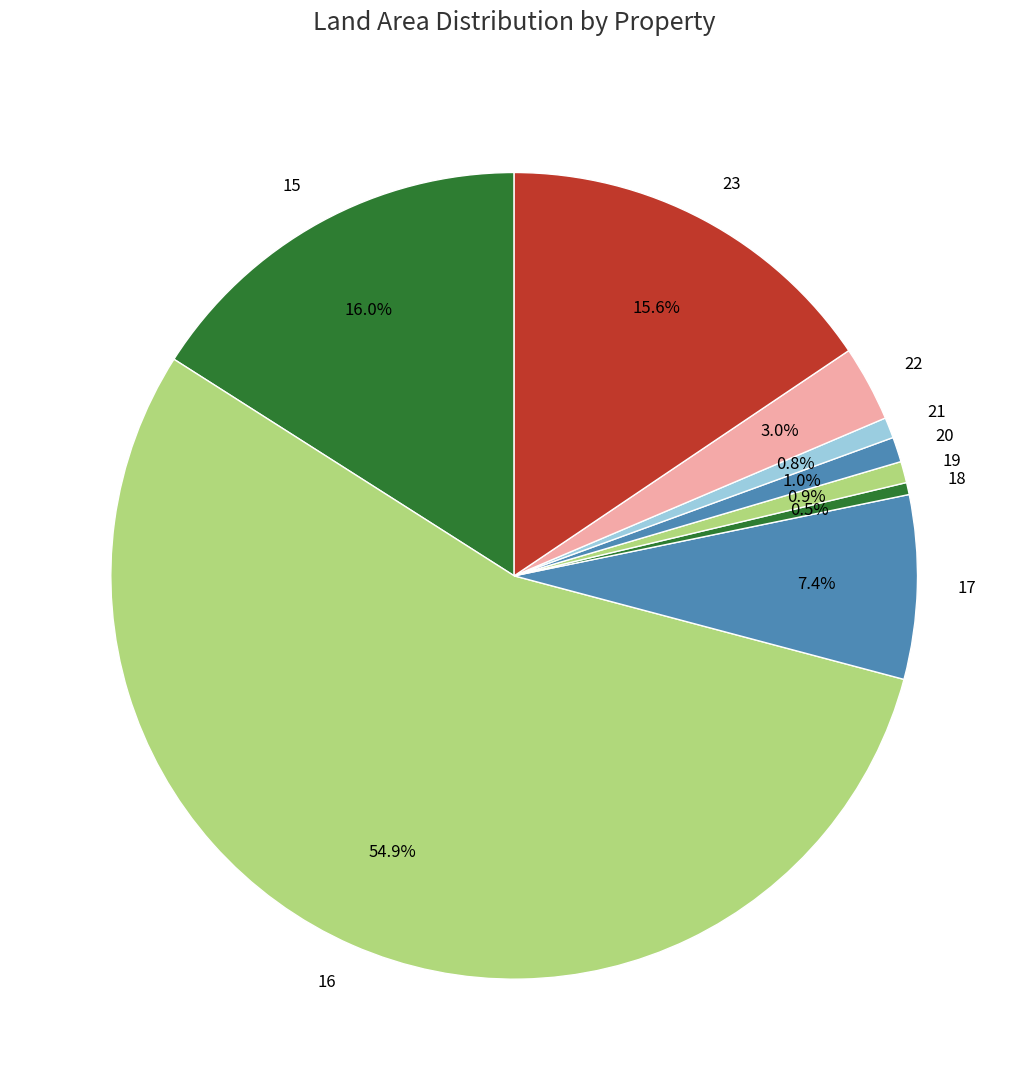

Which category has the biggest portion of the pie?

16